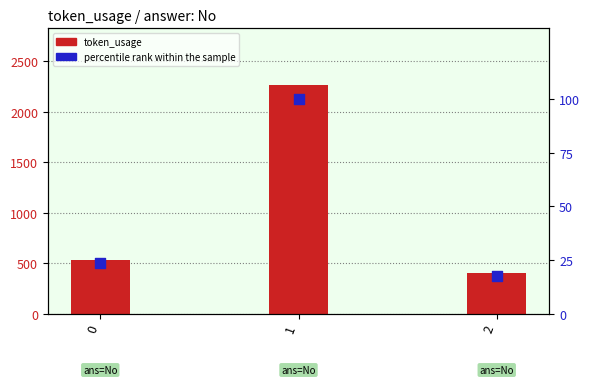

Which series has the largest total across all categories?

token_usage